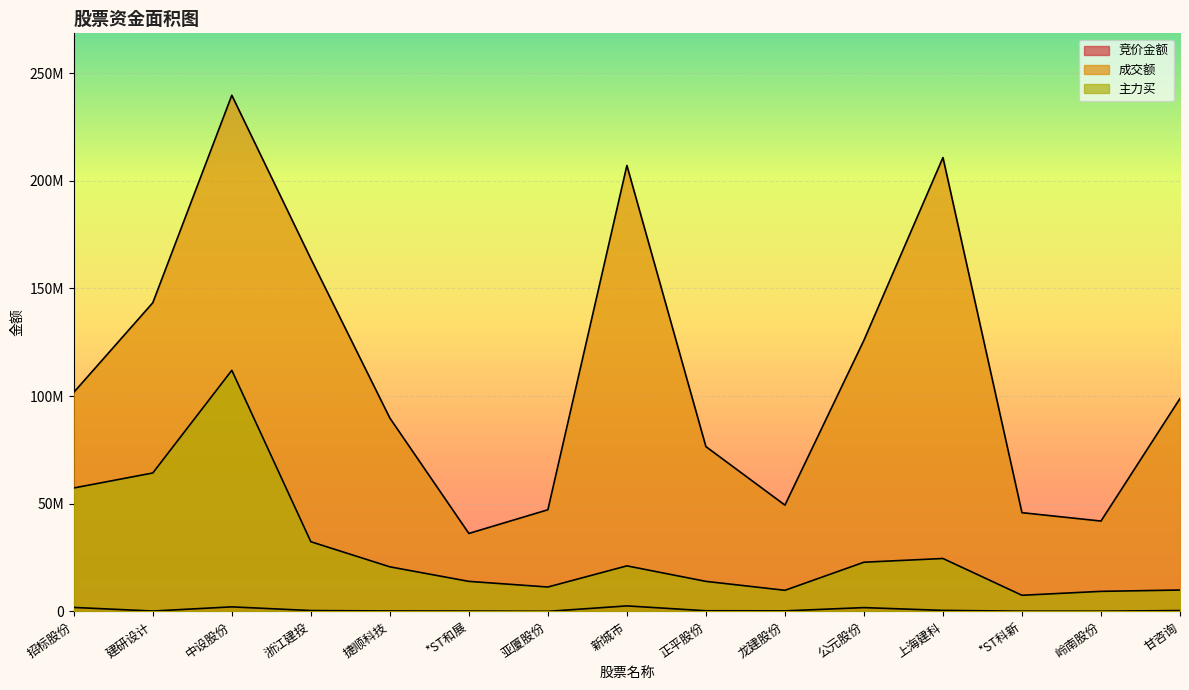

True or false: 竞价金额 and 主力买 intersect in this chart.

False